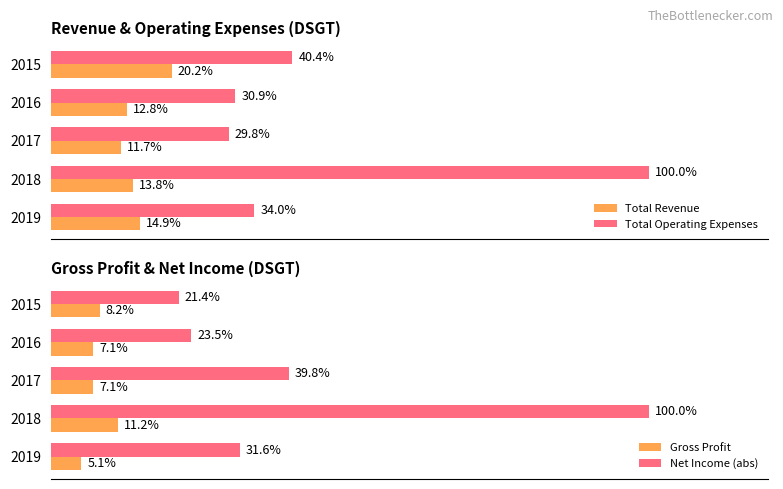

What is the maximum value for Total Operating Expenses?

100.0